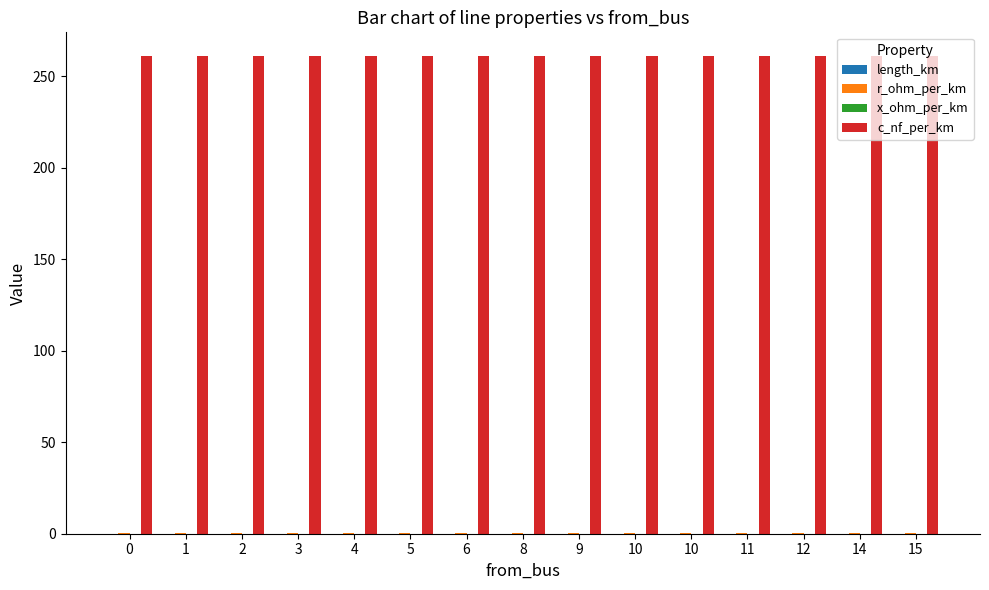

Is it true that x_ohm_per_km equals 0.1 at 6?

False